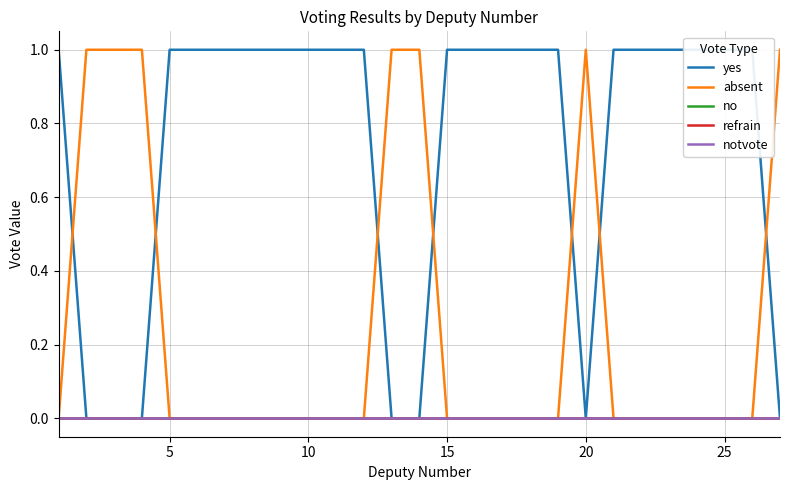

Count the number of data series in this chart.

5